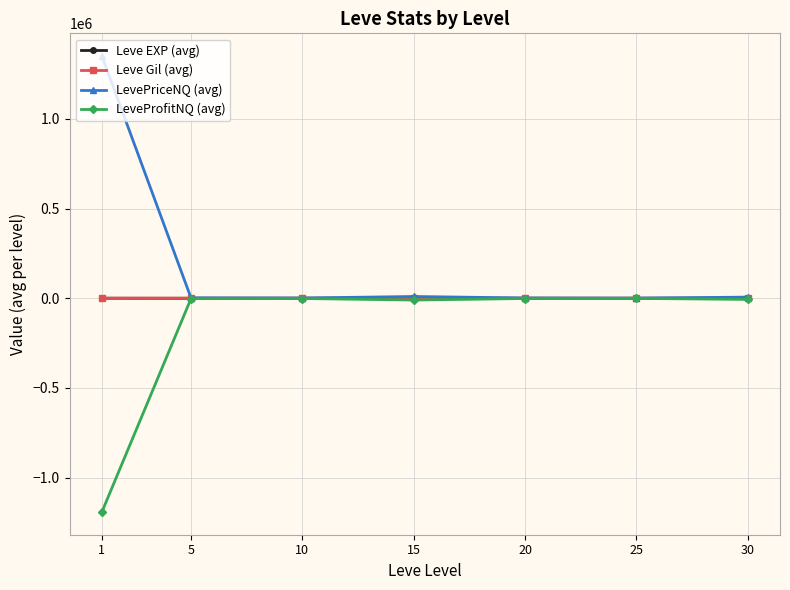

What is the greatest value displayed?

1349510.1